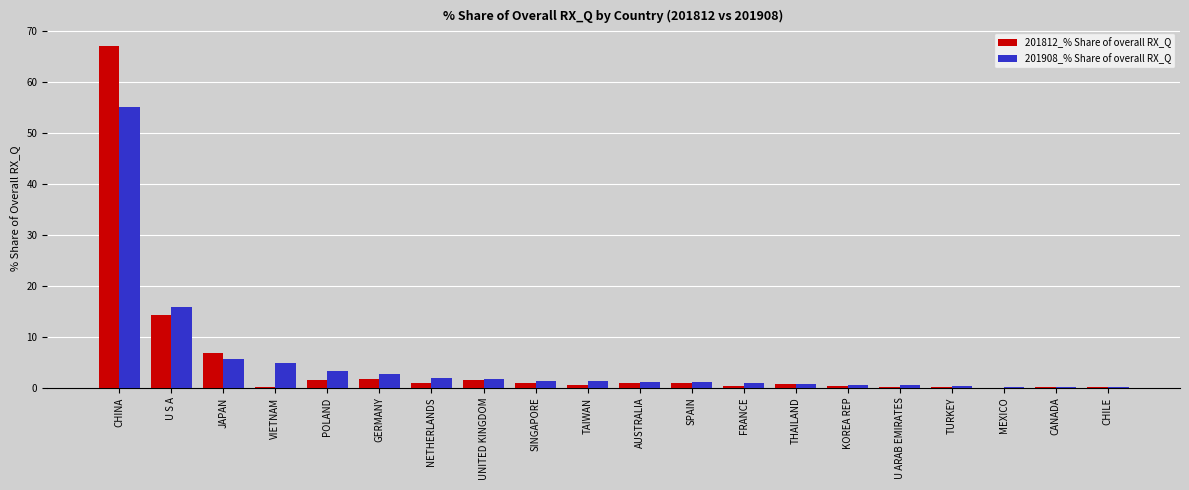

Are the bars horizontal?

No